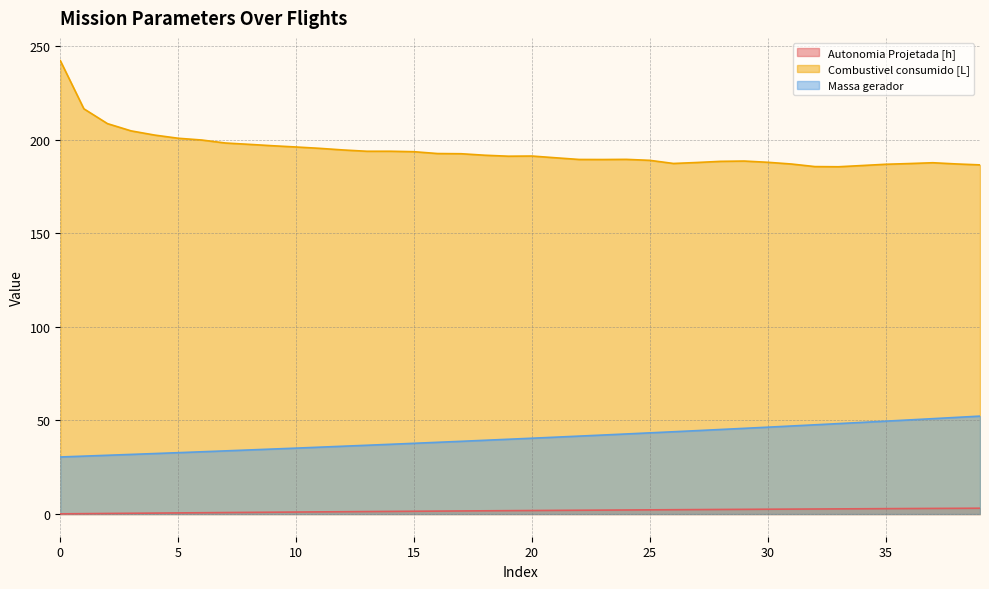

Reading left to right, list all the values displayed in this chart.

Autonomia Projetada [h]: 0.1	0.2	0.3	0.4	0.5	0.6	0.7	0.8	0.9	1.0	1.1	1.2	1.2	1.3	1.4	1.5	1.6	1.6	1.7	1.8	1.9	2.0	2.0	2.1	2.2	2.2	2.3	2.4	2.5	2.5	2.6	2.6	2.7	2.8	2.8	2.9	2.9	3.0	3.0	3.1
Combustivel consumido [L]: 242.3	216.5	208.6	204.7	202.5	200.8	199.8	198.2	197.5	196.8	196.1	195.4	194.5	193.8	193.8	193.6	192.6	192.5	191.7	191.2	191.3	190.3	189.4	189.4	189.5	189.0	187.3	187.8	188.4	188.6	187.9	187.0	185.6	185.6	186.2	186.9	187.3	187.7	187.1	186.6
Massa gerador: 30.5	30.9	31.4	31.9	32.3	32.8	33.3	33.8	34.2	34.7	35.2	35.7	36.2	36.8	37.3	37.8	38.3	38.9	39.4	40.0	40.5	41.1	41.6	42.2	42.8	43.4	44.0	44.6	45.2	45.8	46.4	47.0	47.7	48.3	49.0	49.6	50.3	51.0	51.6	52.3